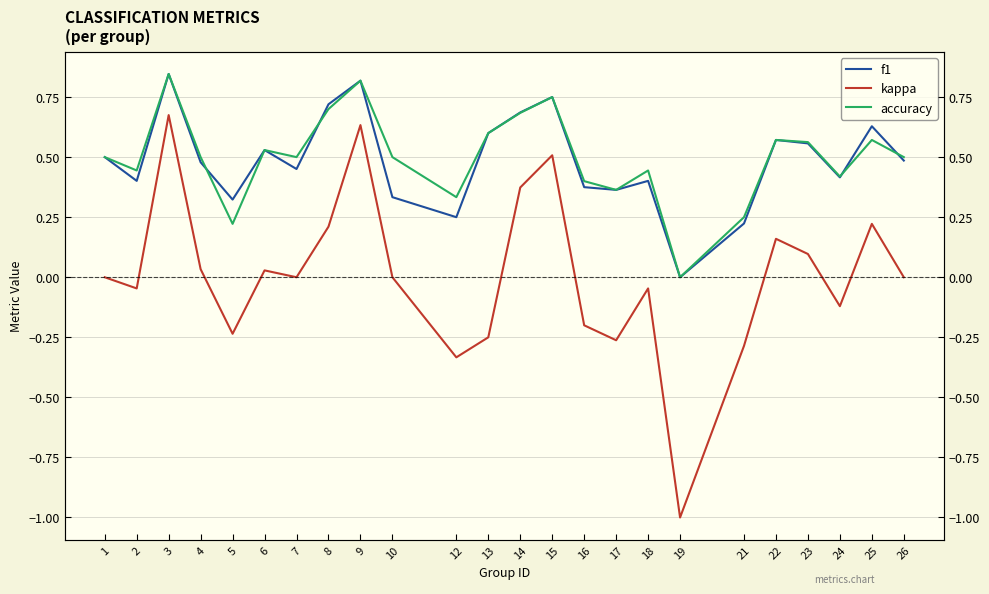

Where do accuracy and f1 first cross each other?

4 and 5